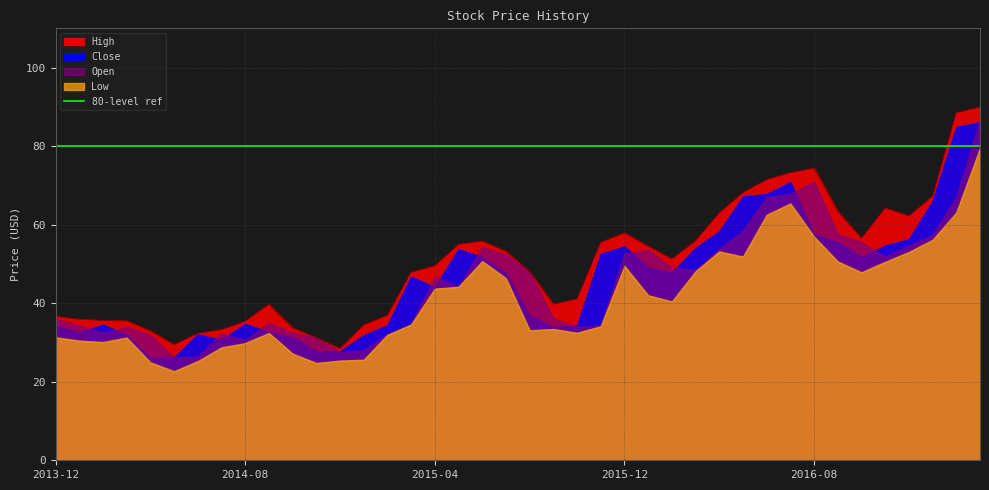

At which label does Close first exceed 47?

2015-05